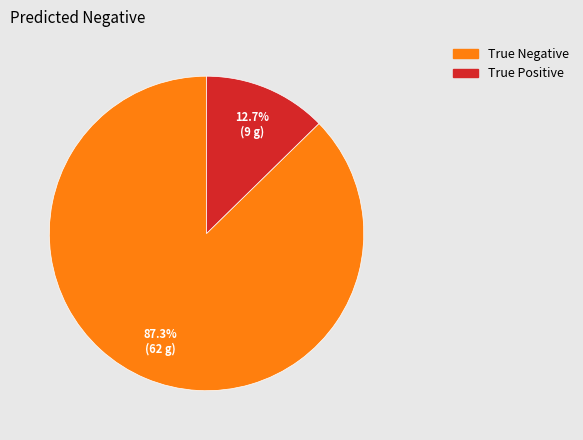

Is it true that True Positive is 6% of the pie?

False